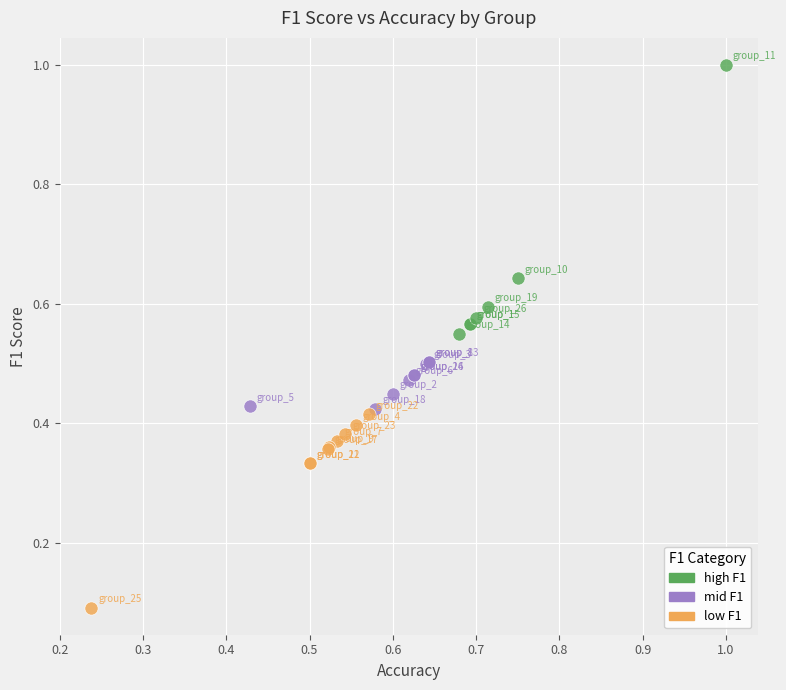

Which series reaches the maximum Y coordinate?

high F1